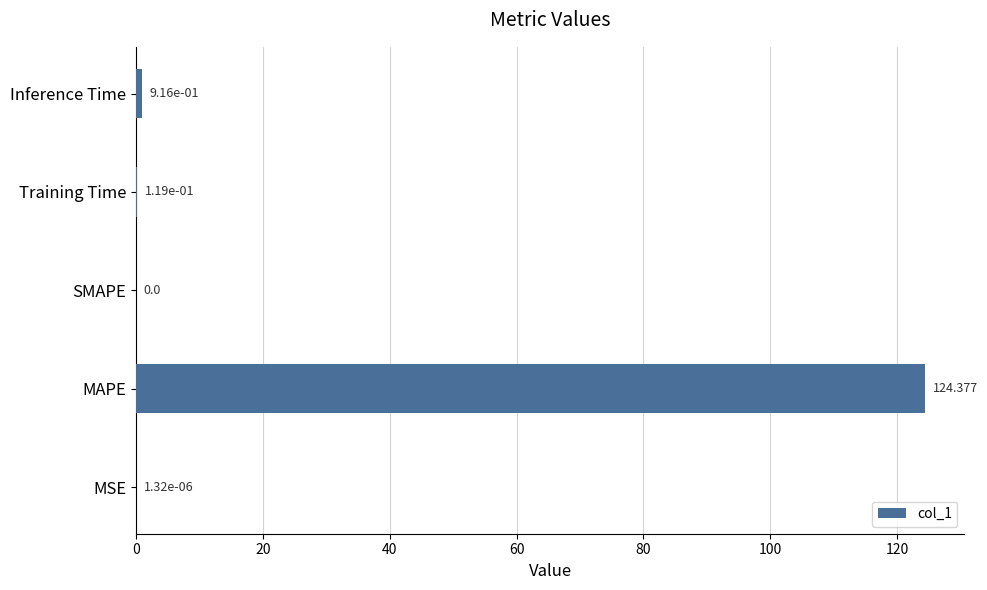

Are the bars horizontal?

Yes